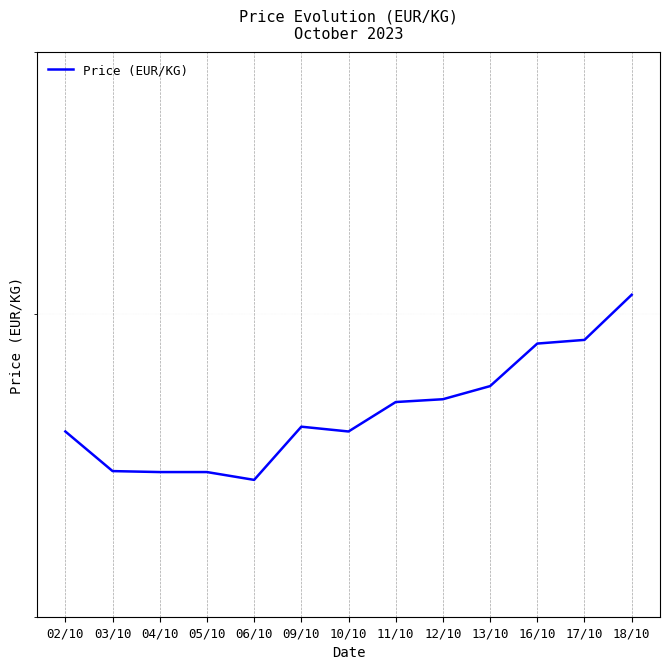

Reading left to right, what are all the values shown in this chart?

659.4	646.2	645.9	645.9	643.3	661.0	659.4	669.4	670.3	674.8	689.6	690.9	707.0